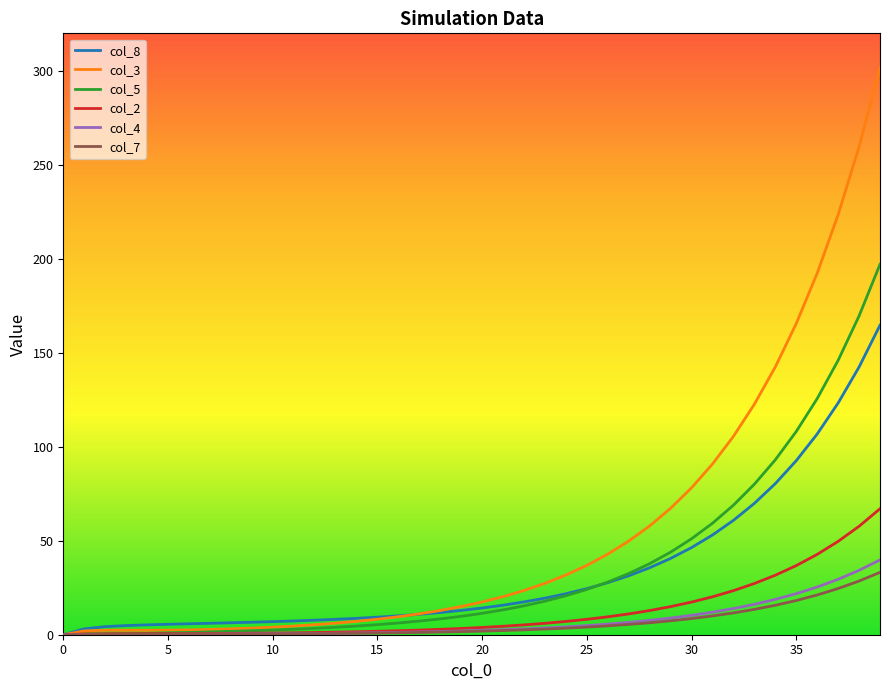

Which series has the widest spread of values?

col_3